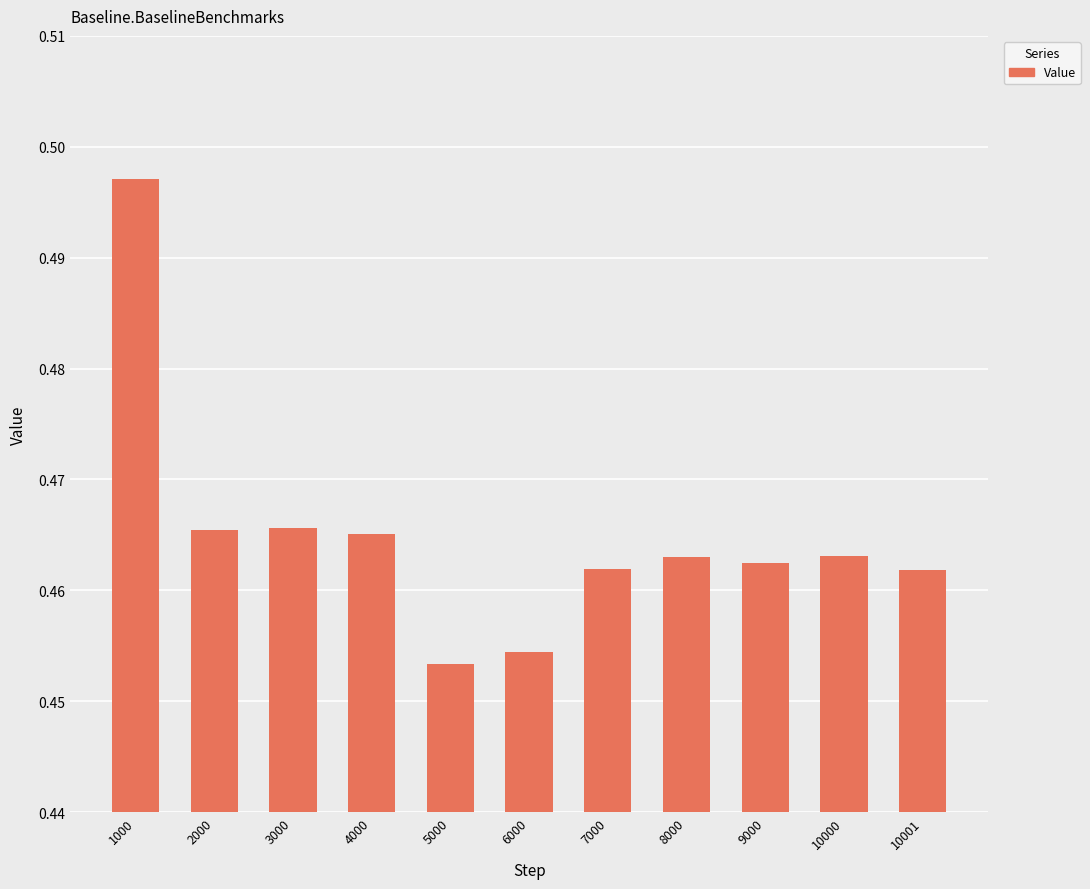

Which label corresponds to the largest value in the chart?

1000